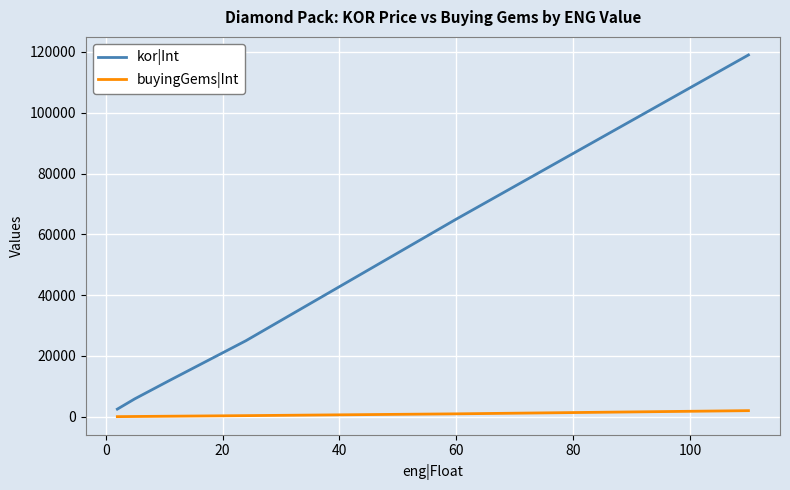

True or false: kor|Int and buyingGems|Int cross at least once.

False